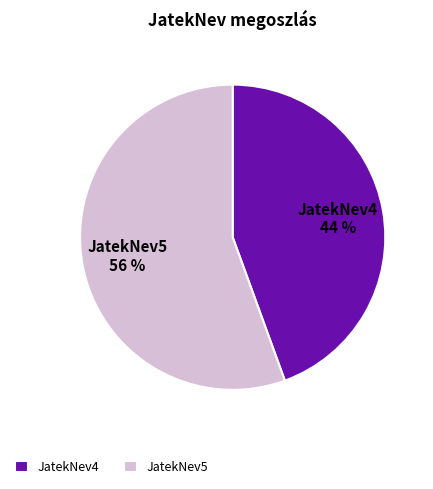

Is it true that JatekNev5 is 56% of the pie?

True